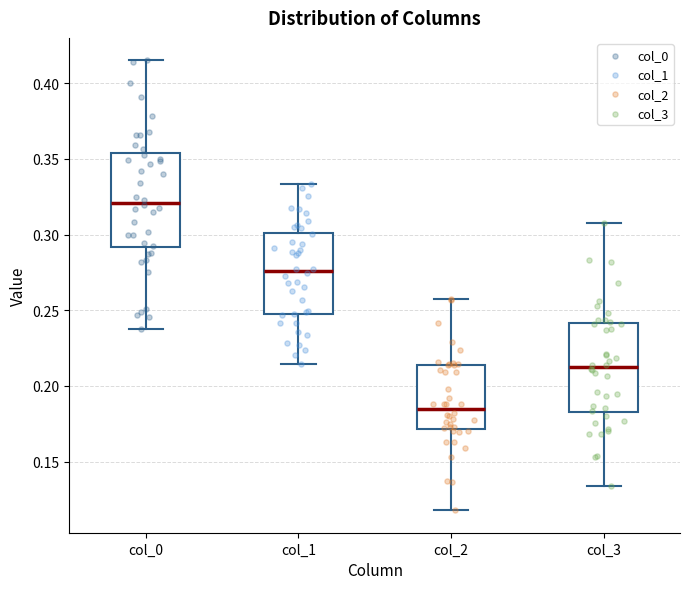

Reading left to right, transcribe this box plot: for each box, give where its median line is, the range the box spans, and where its two whiskers end, as read against the y-axis. The values are not printed on the chart, so give them approximately, as read against the axis.

col_0: median 0.320, box 0.290 to 0.355, whiskers 0.240 to 0.415
col_1: median 0.275, box 0.245 to 0.300, whiskers 0.215 to 0.335
col_2: median 0.185, box 0.170 to 0.215, whiskers 0.120 to 0.255
col_3: median 0.215, box 0.185 to 0.240, whiskers 0.135 to 0.310